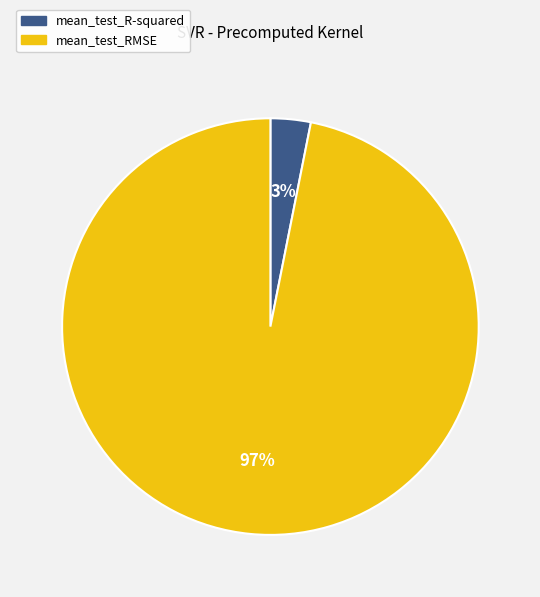

Is it true that mean_test_R-squared is 3% of the pie?

True